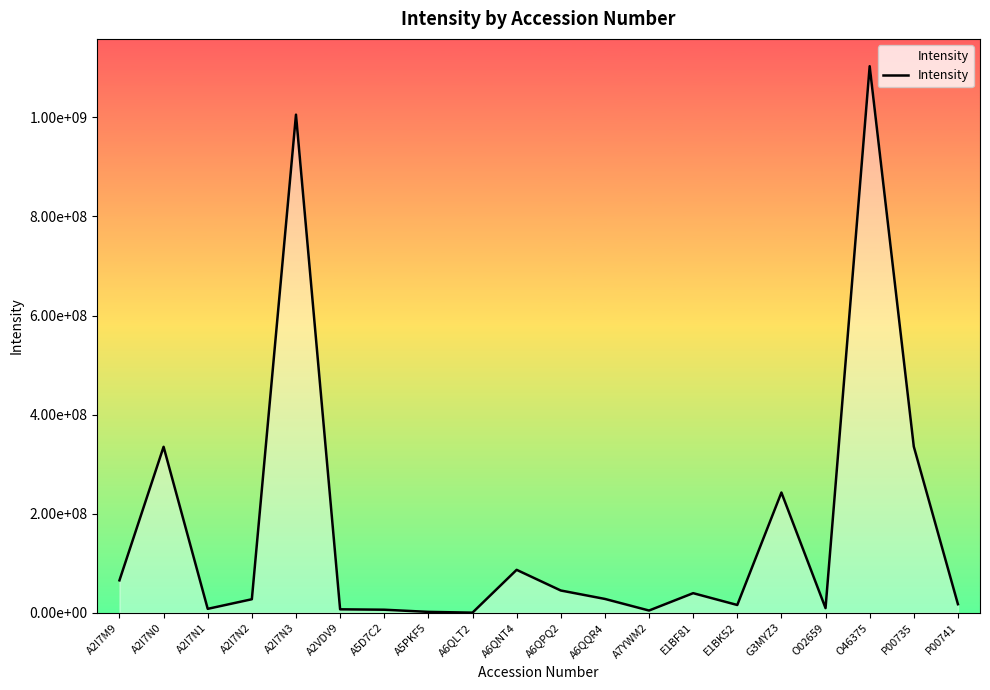

Which category has the highest value across all series?

O46375